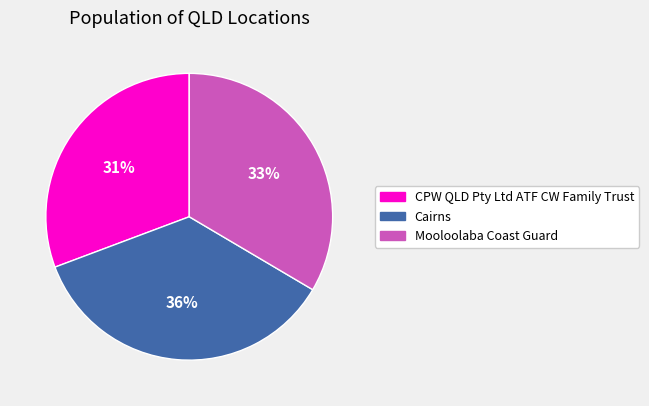

Rank the categories by value from highest to lowest.

Cairns, Mooloolaba Coast Guard, CPW QLD Pty Ltd ATF CW Family Trust